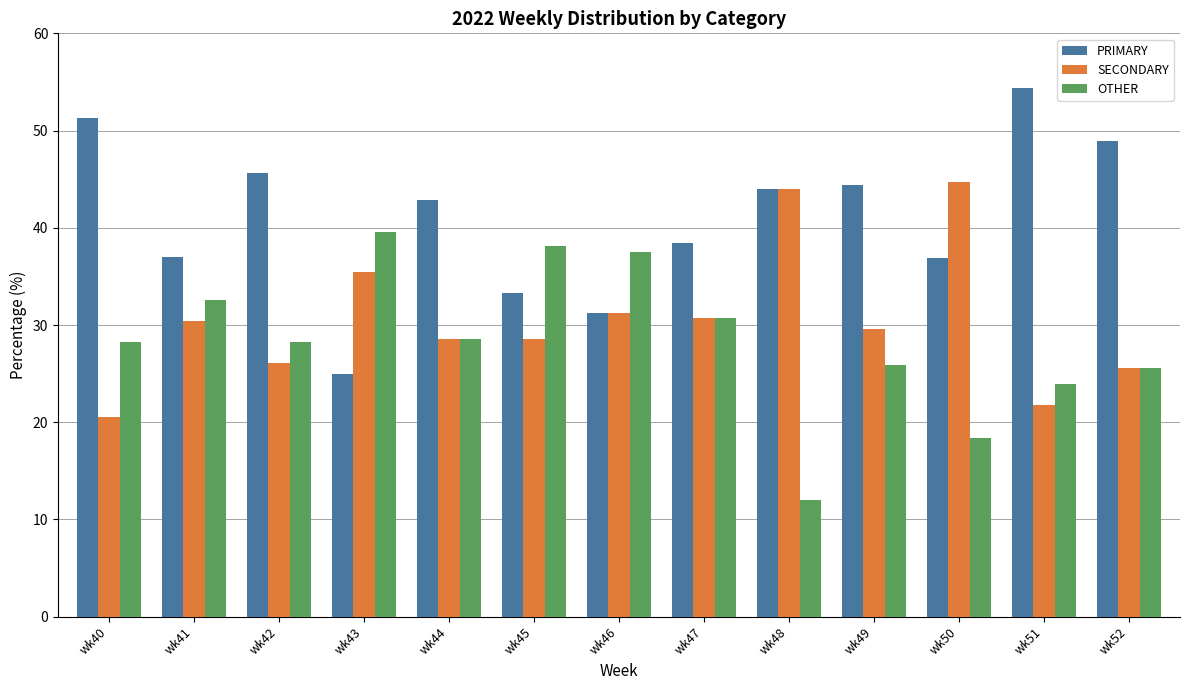

Are the bars grouped side by side (vs. stacked)?

Yes